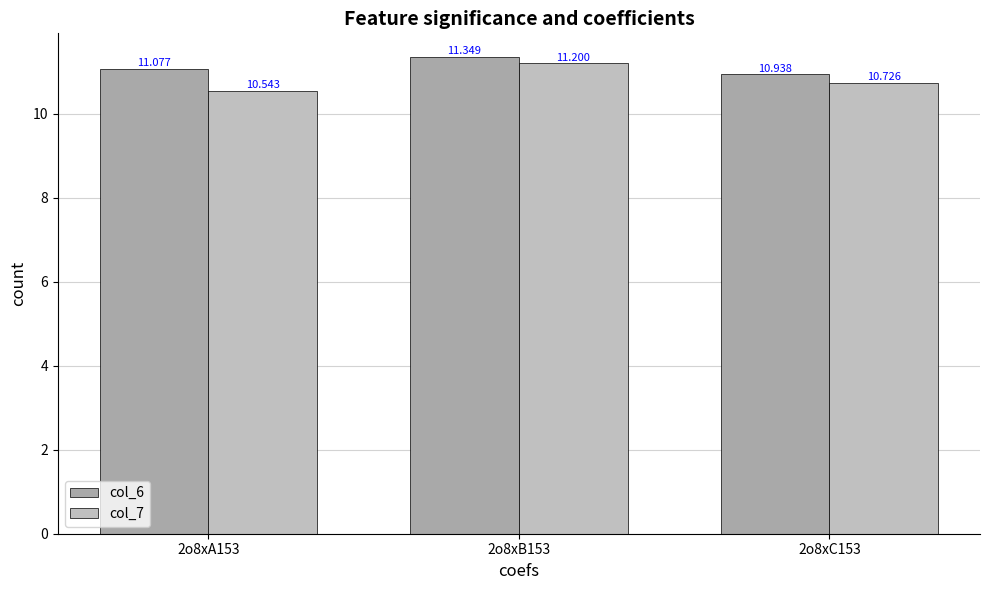

What are all the series names shown in the legend?

col_6, col_7